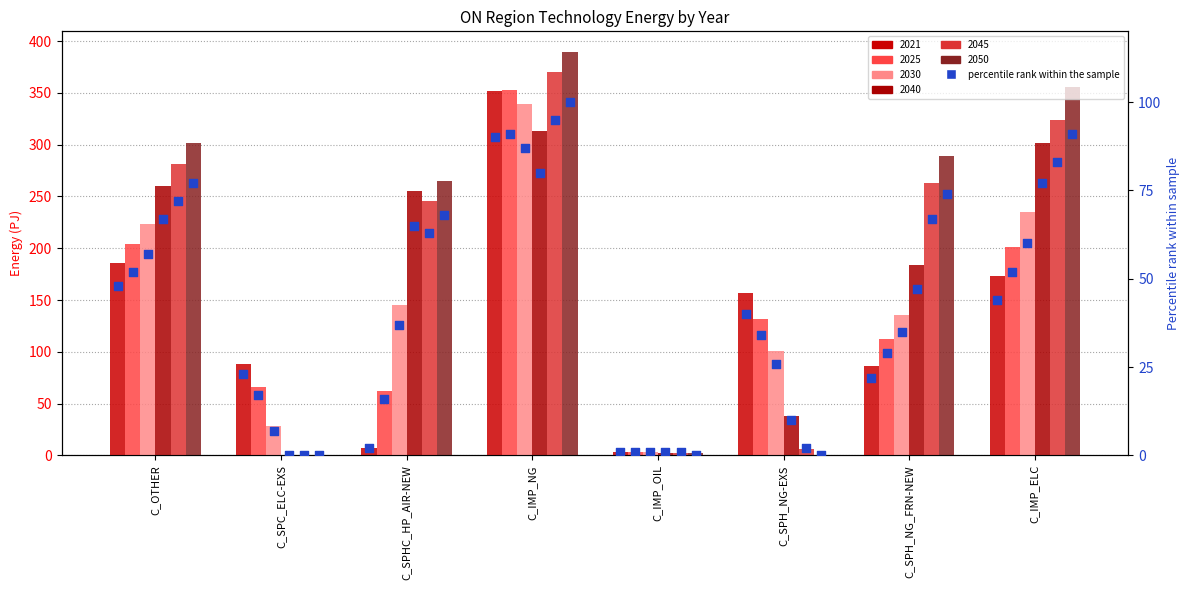

What is the change in value from C_SPHC_HP_AIR-NEW to C_IMP_OIL?

-1